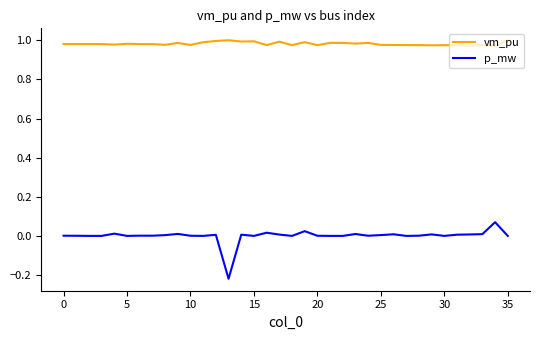

How many distinct data groups are displayed?

2